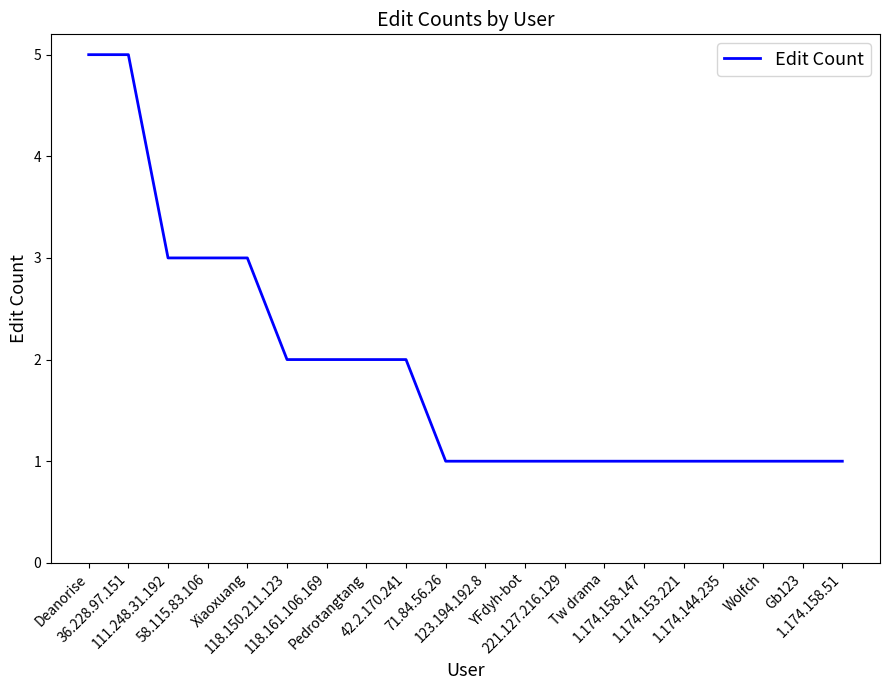

Does the chart have visible grid lines?

No